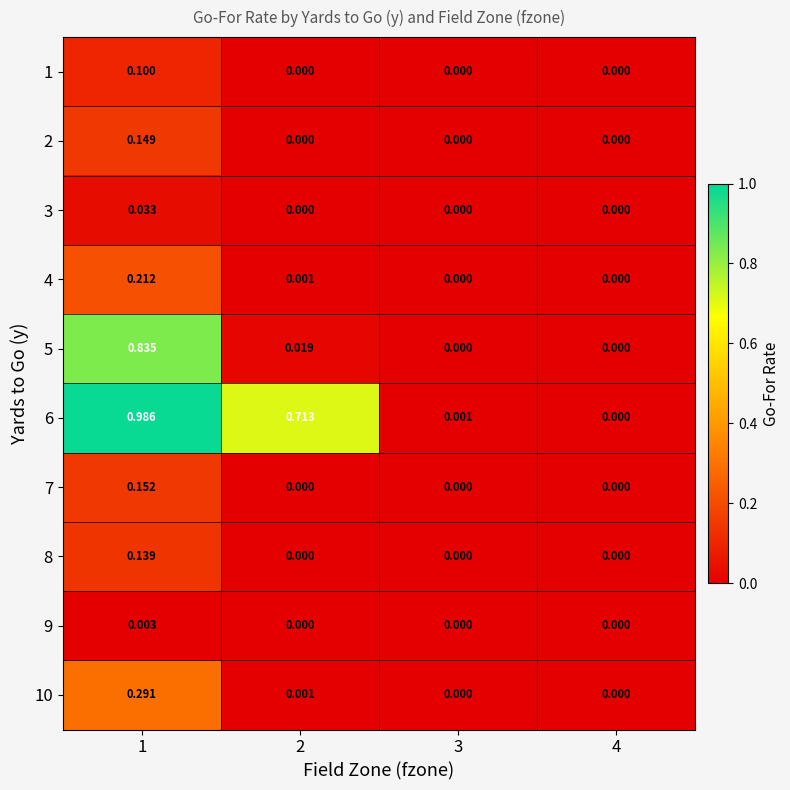

Is the value of 1 at 4 greater than the value of 3 at 1?

No